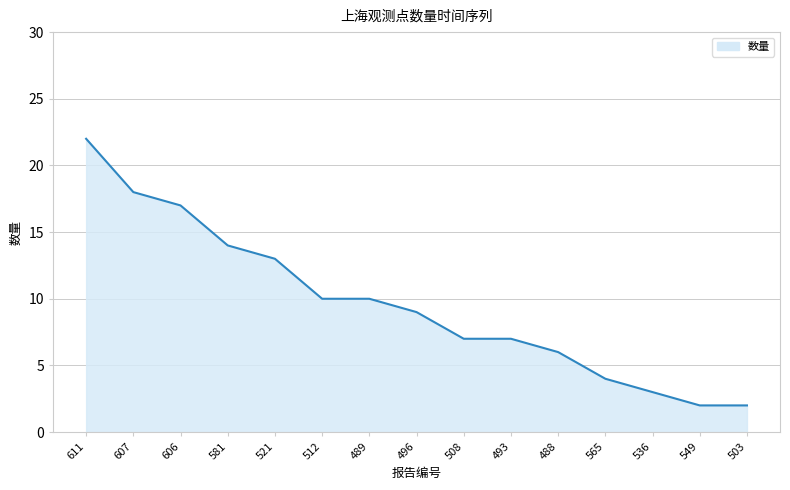

Reading left to right, transcribe all the data shown in this chart.

611=22	607=18	606=17	581=14	521=13	512=10	489=10	496=9	508=7	493=7	488=6	565=4	536=3	549=2	503=2